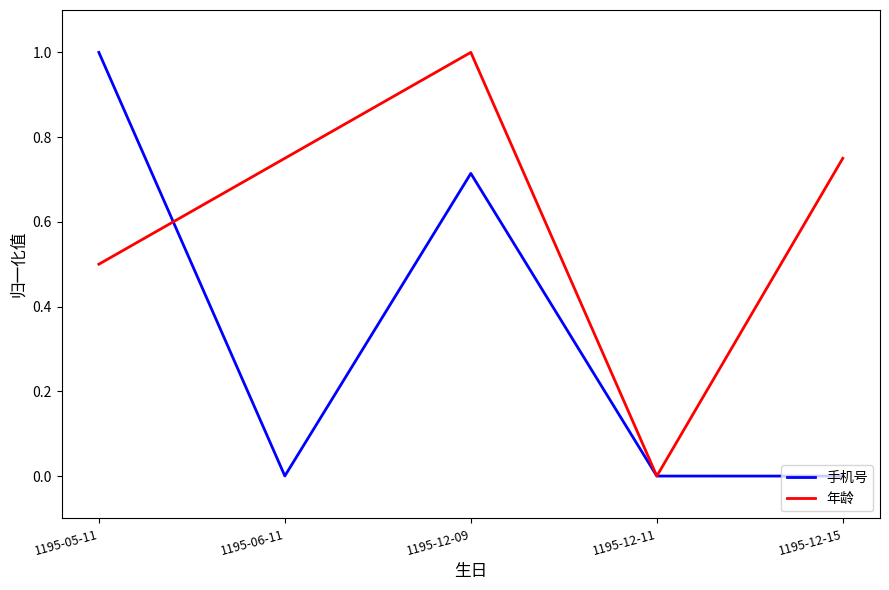

Rank the series at 1195-12-15 from lowest to highest value.

手机号, 年龄